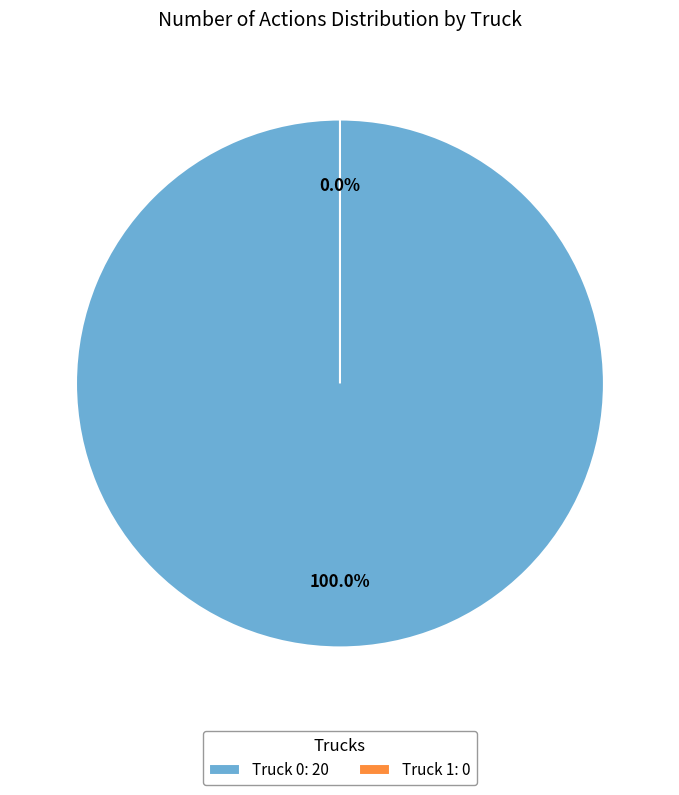

To the nearest percent, what is the combined percentage of Truck 0 and Truck 1?

100%